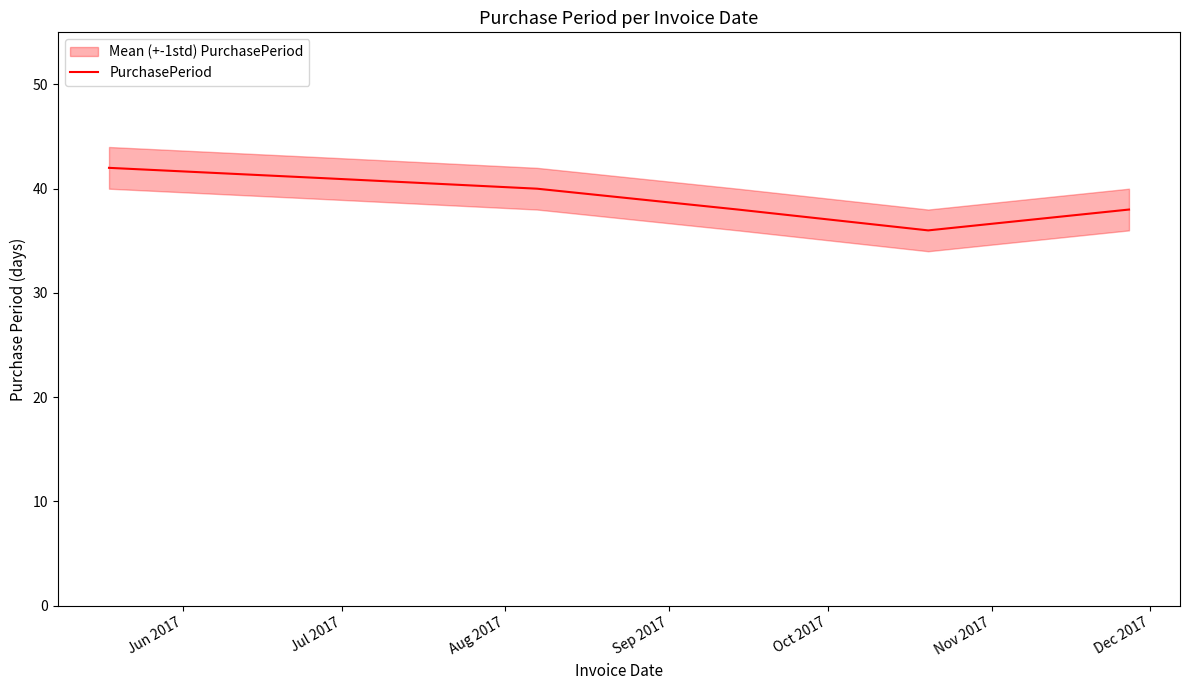

What is the sum of all values?

235